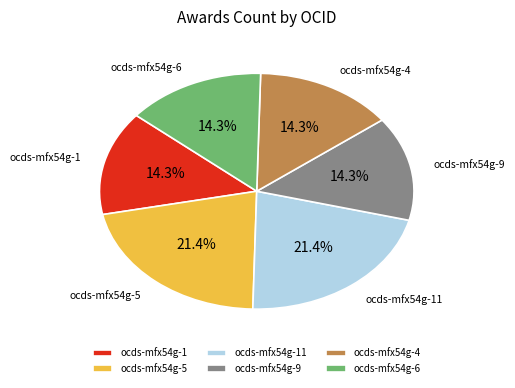

How many segments does this pie chart have?

6